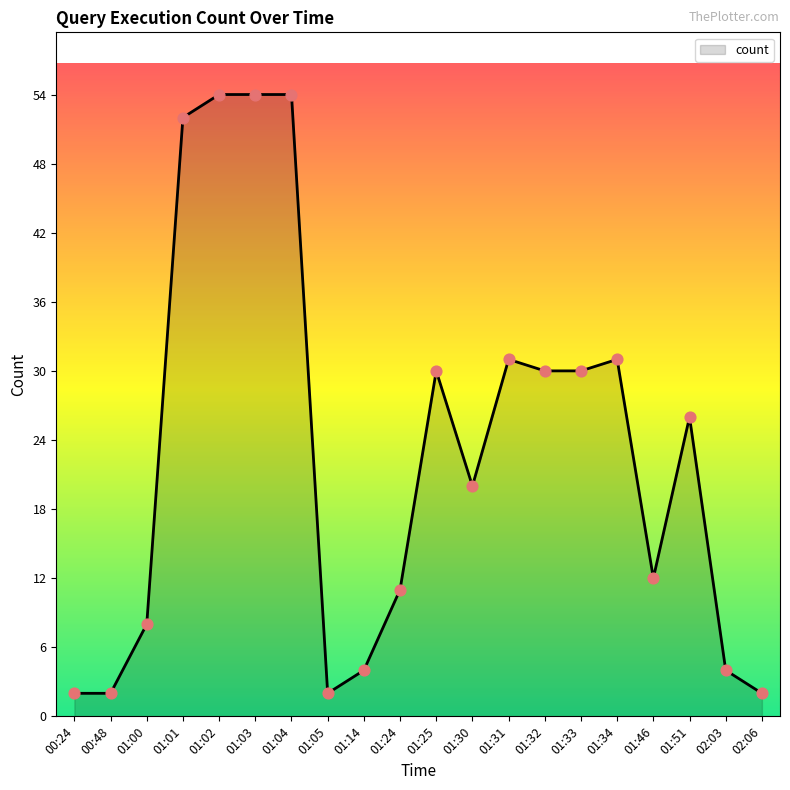

What is the change in value from 01:05 to 01:25?

+28